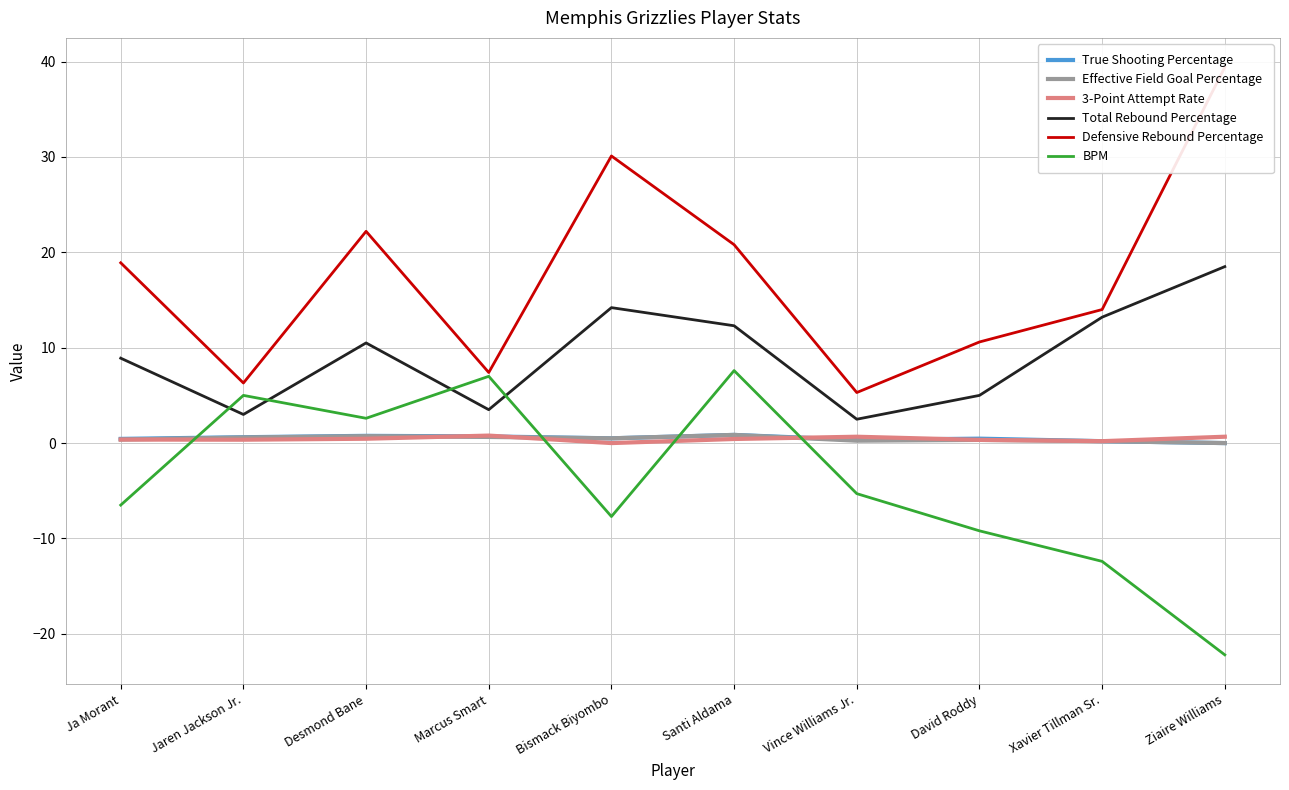

Where is Effective Field Goal Percentage nearest to the value 0?

Ziaire Williams